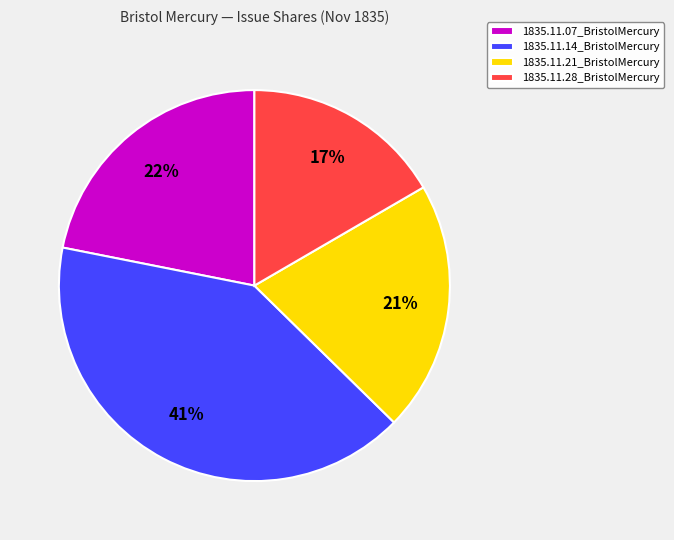

Is it true that 1835.11.28_BristolMercury is 8% of the pie?

False